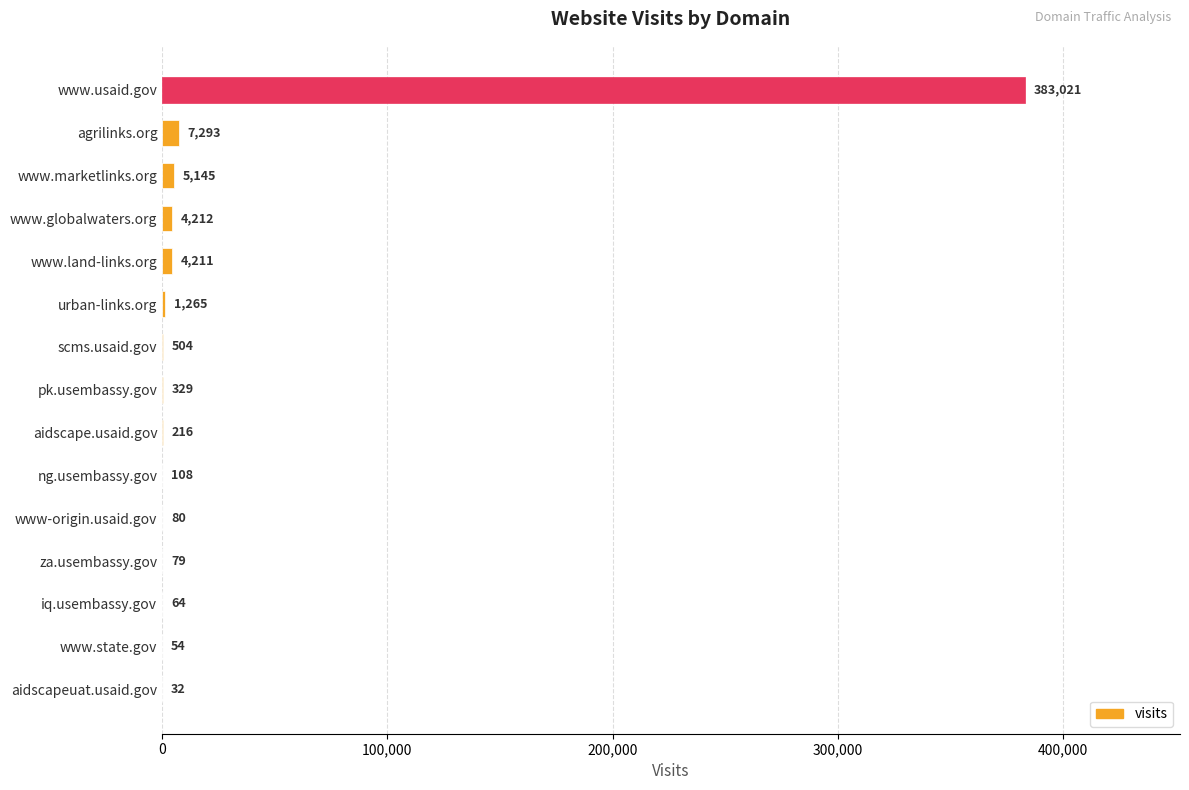

What is the sum of all values?

406613